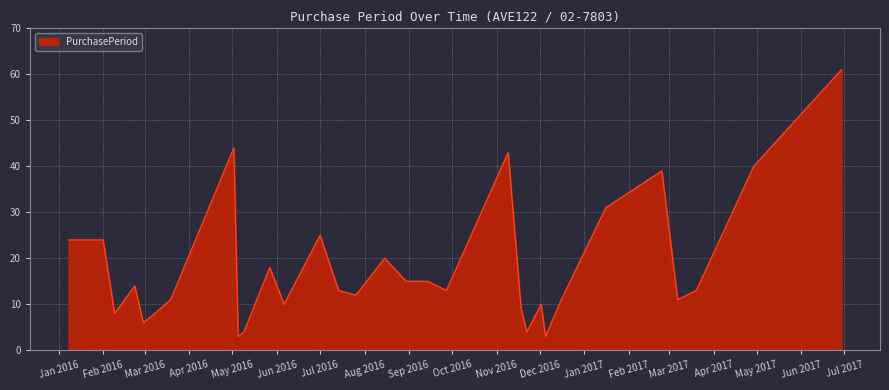

What is the minimum value shown in the chart?

3